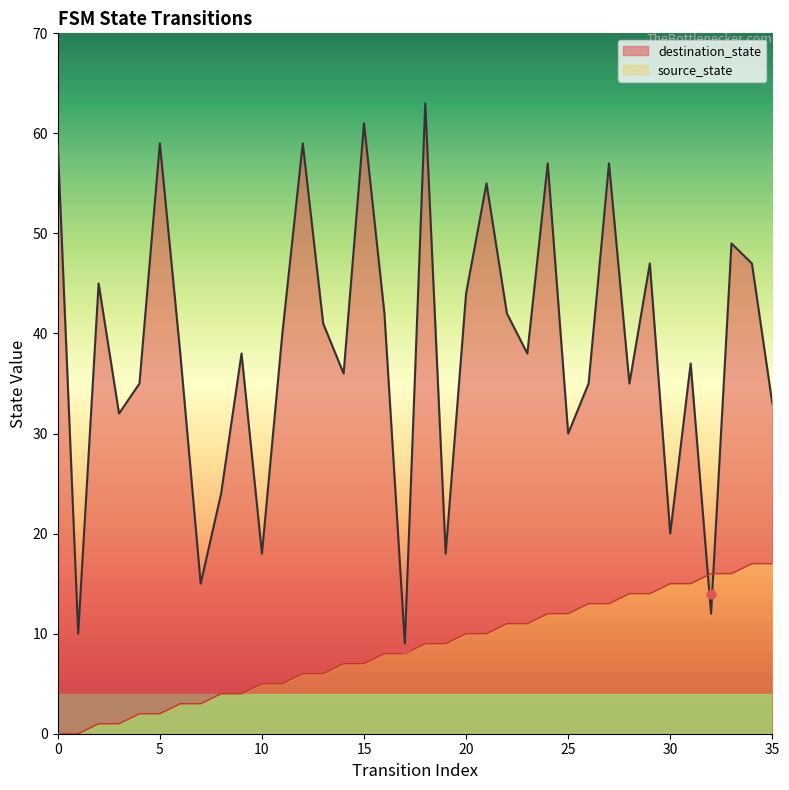

What are all the series names shown in the legend?

source_state, destination_state